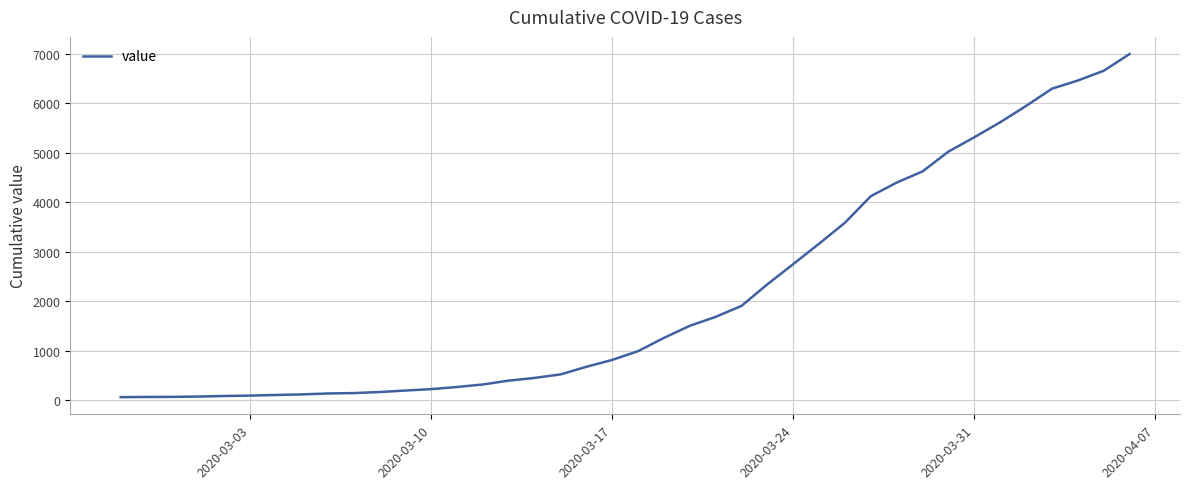

What is the maximum value shown in the chart?

6995